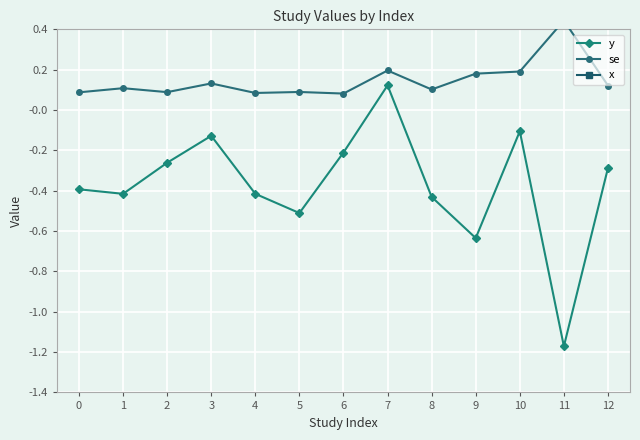

Reading right to left, what are all the values shown in this chart?

y: 12=-0.3	11=-1.2	10=-0.1	9=-0.6	8=-0.4	7=0.1	6=-0.2	5=-0.5	4=-0.4	3=-0.1	2=-0.3	1=-0.4	0=-0.4
se: 12=0.1	11=0.4	10=0.2	9=0.2	8=0.1	7=0.2	6=0.1	5=0.1	4=0.1	3=0.1	2=0.1	1=0.1	0=0.1
x: 12=1.0	11=0.8	10=0.6	9=0.6	8=0.8	7=0.6	6=1.0	5=0.5	4=1.0	3=0.7	2=0.8	1=0.7	0=0.9